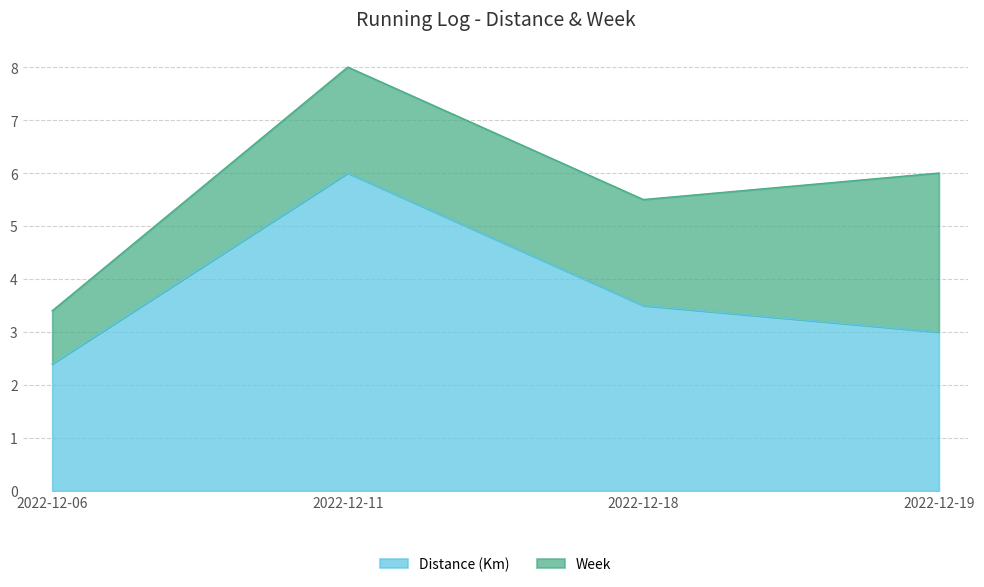

What is the difference between the maximum and minimum values?

3.6